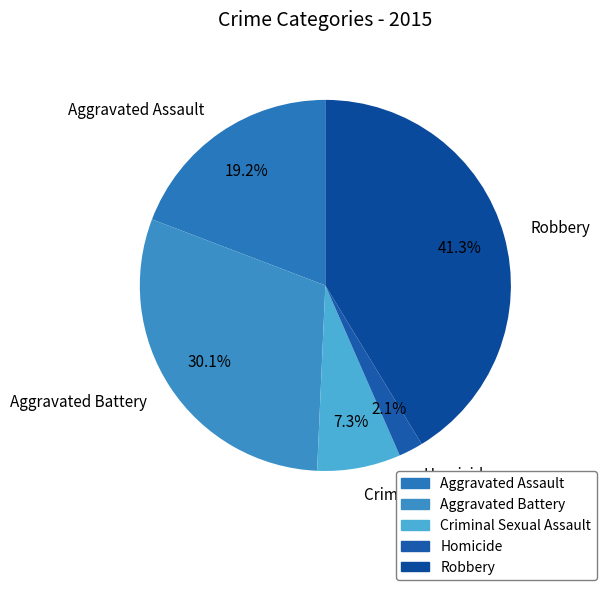

Is there a majority slice in this chart?

No